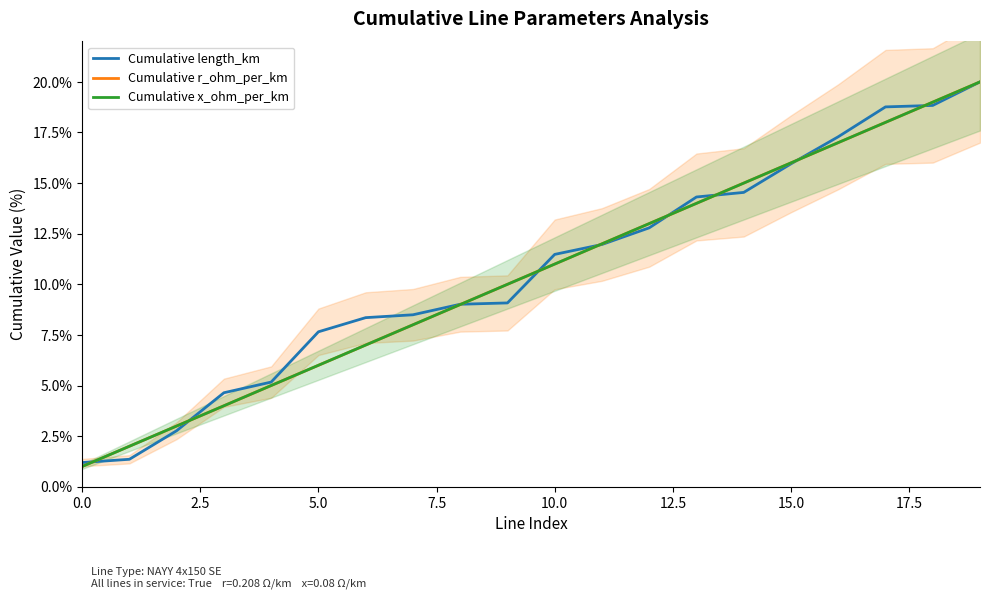

At how many categories does at least one series exceed 17?

4